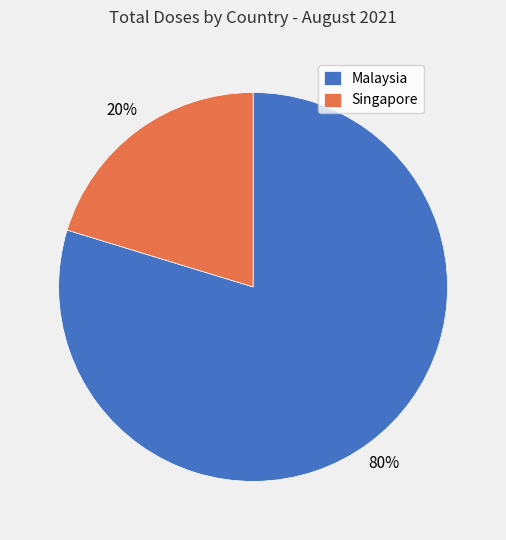

To the nearest percent, what is the average slice percentage?

50%